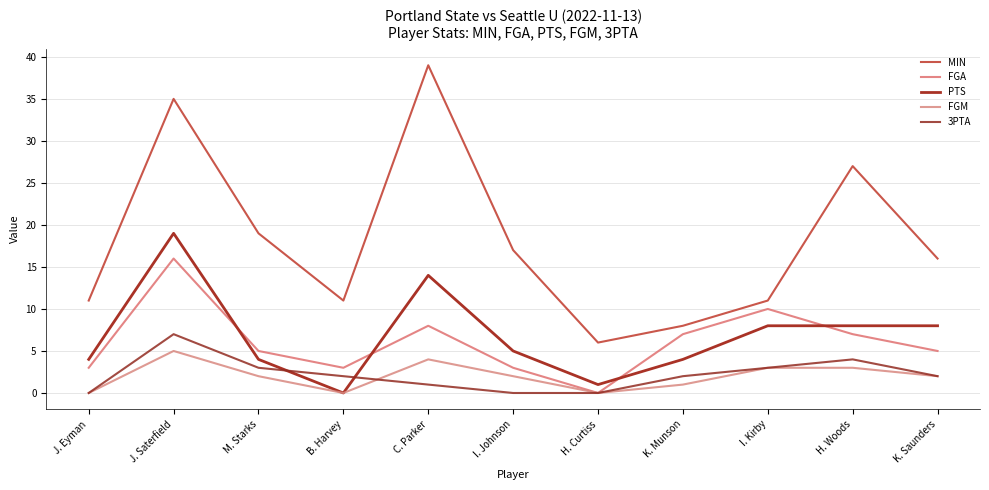

How many interior local peaks does the FGA series have?

3